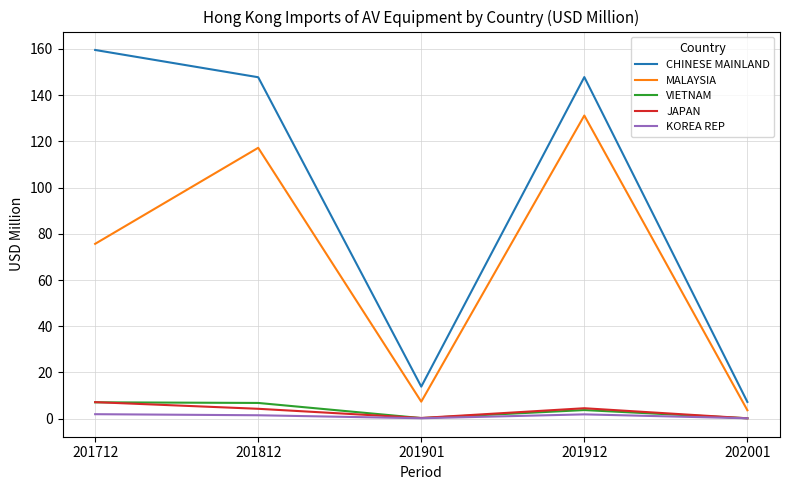

True or false: CHINESE MAINLAND has a value of 159.6 at 201712.

True